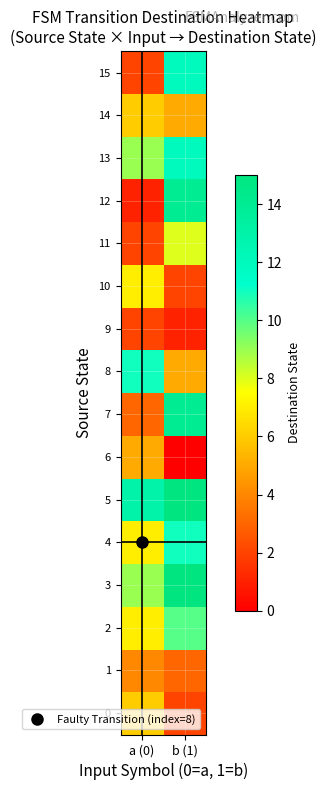

What is the difference between the highest and lowest values at b (1)?

15